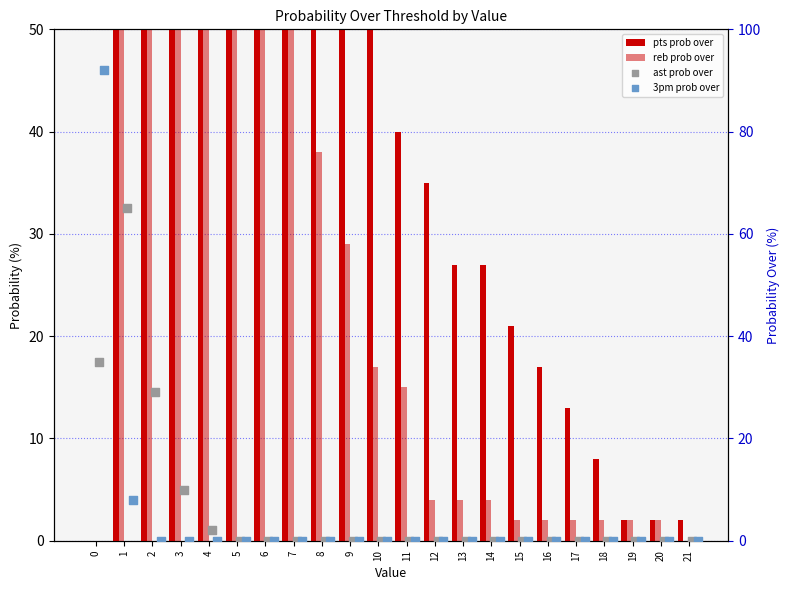

Which series has the largest Y range (max minus min)?

pts prob over